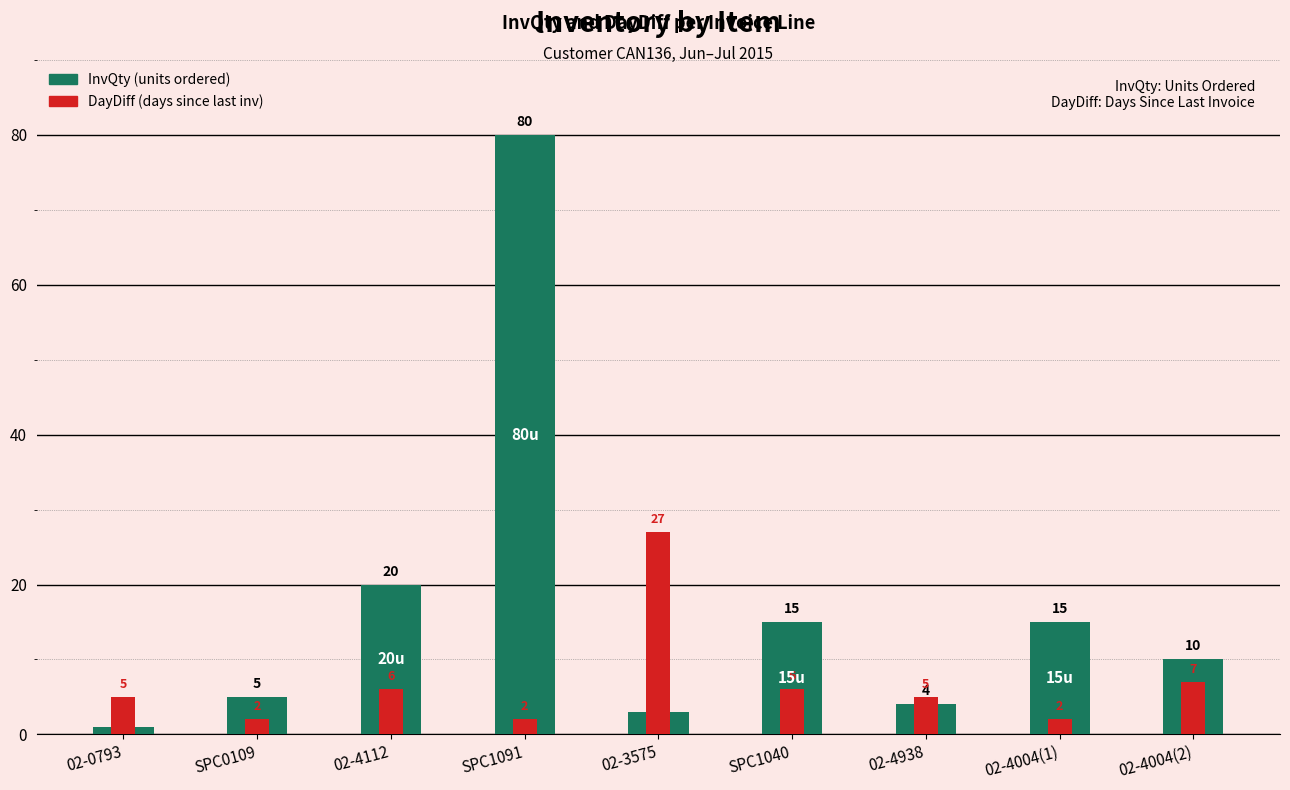

The value of InvQty at 02-4004(2) is 10. True or false?

True